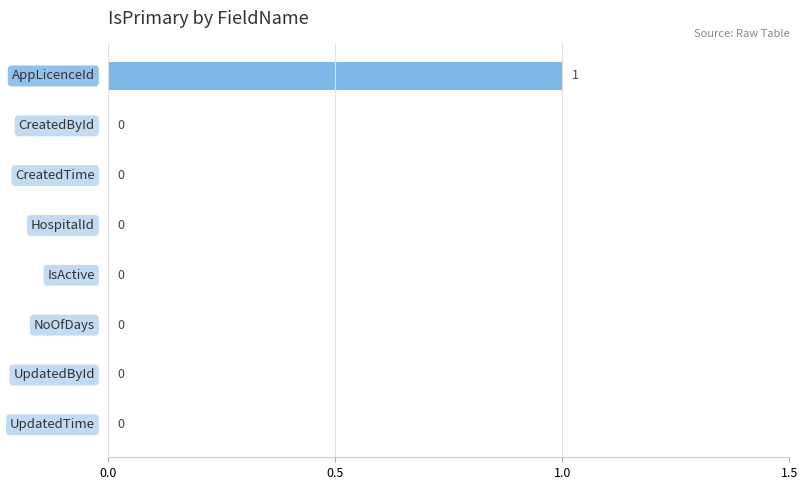

How many values are between 0 and 1?

8